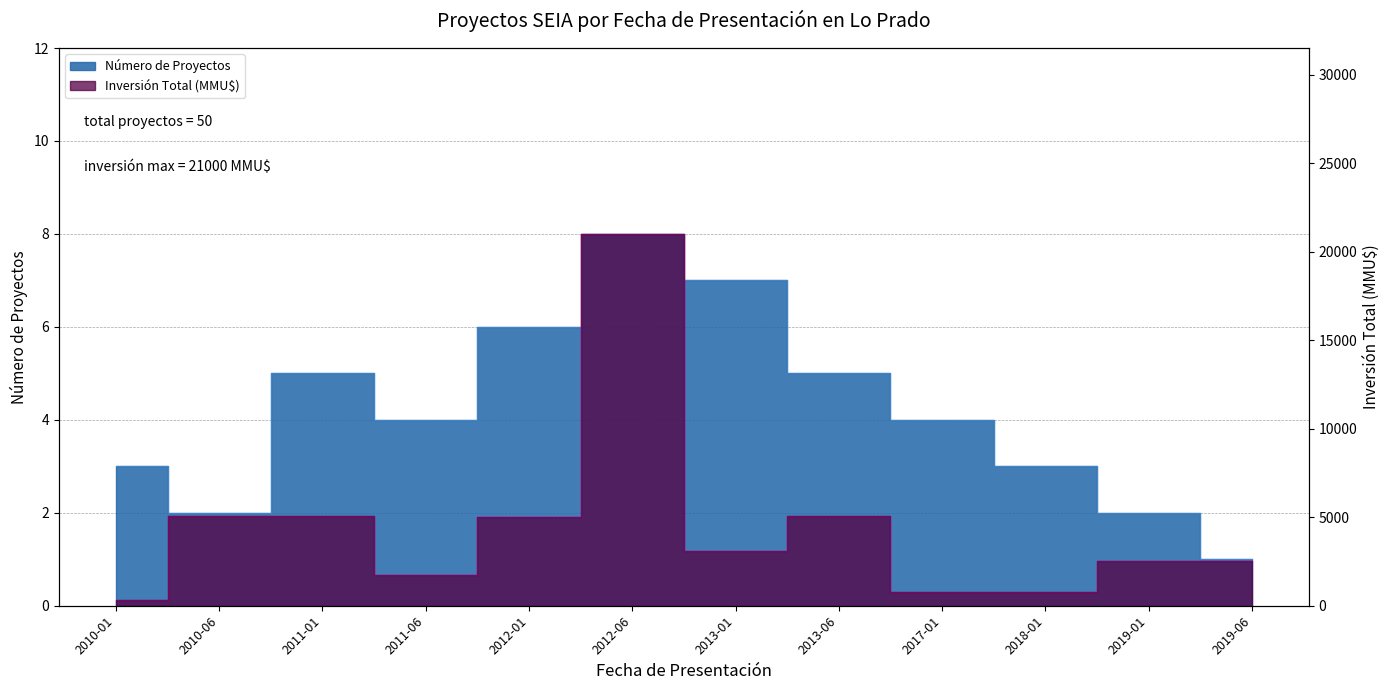

What is the label of the 8th point from the right?

2012-01